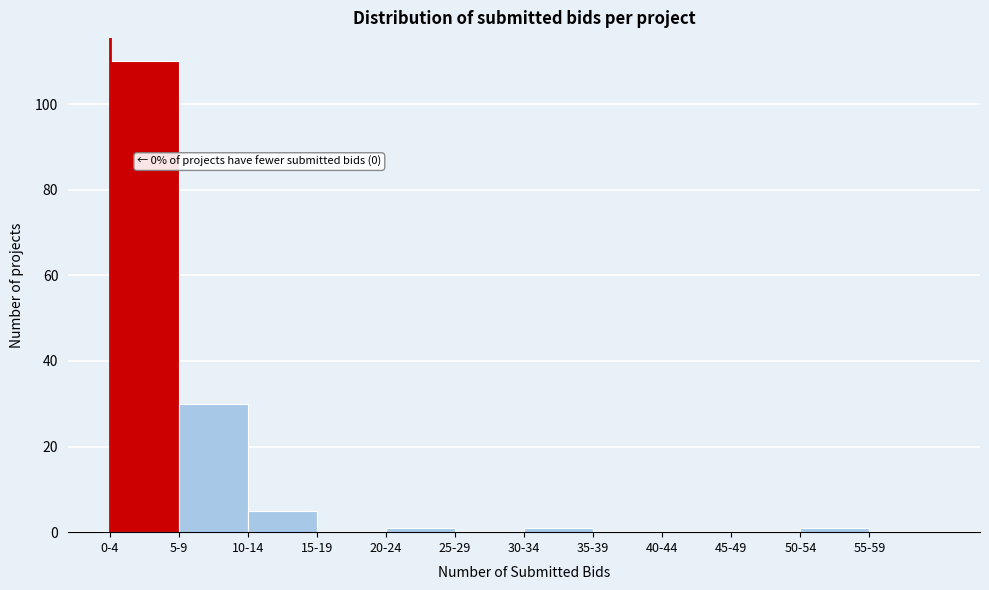

Reading left to right, extract all data points from this chart.

0-4=110	5-9=30	10-14=5	15-19=0	20-24=1	25-29=0	30-34=1	35-39=0	40-44=0	45-49=0	50-54=1	55-59=0